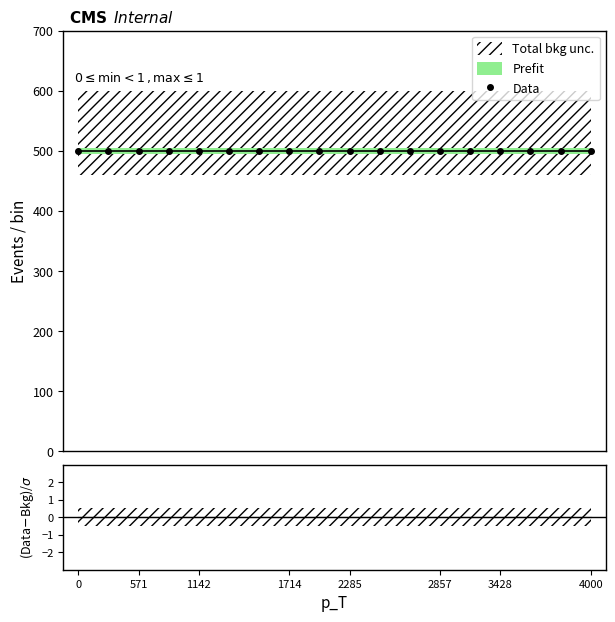

True or false: Data and Ratio cross at least once.

False